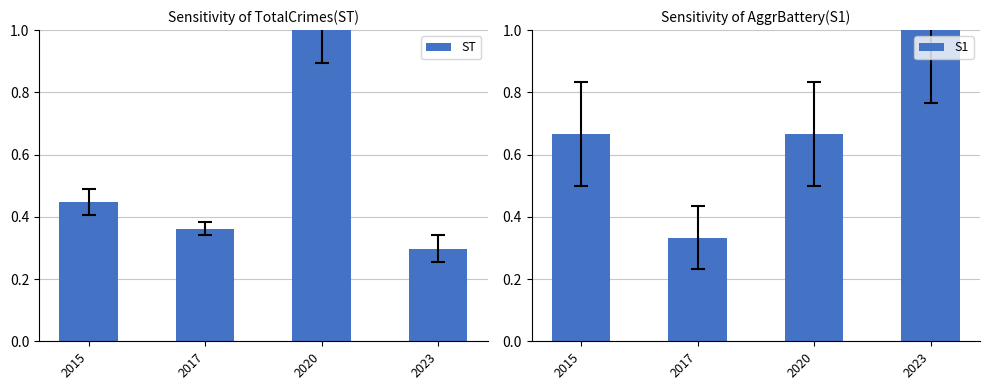

The S1 series shows 0.3 at 2017. True or false?

True